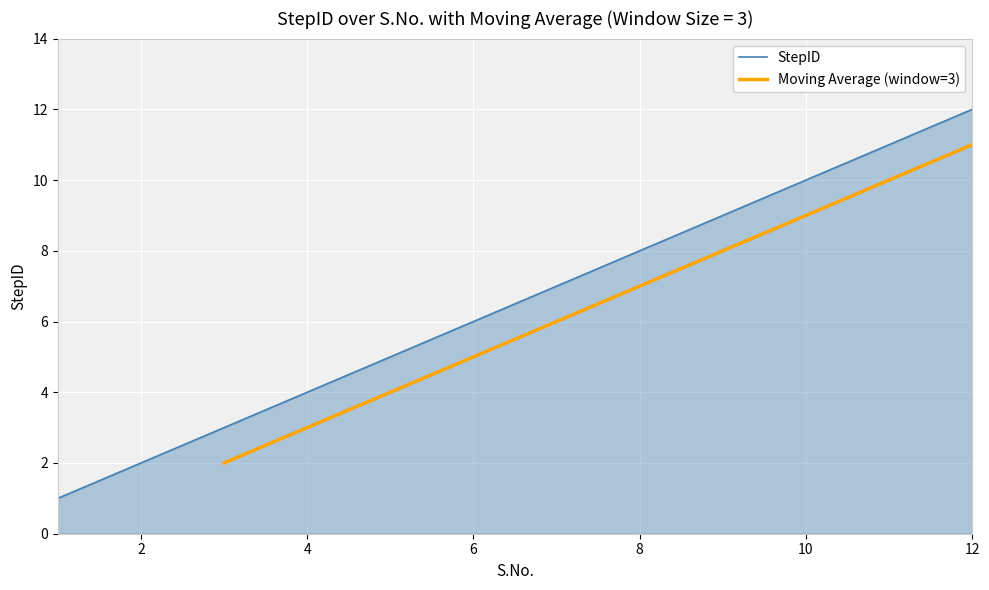

What is the difference between the maximum and minimum values?

11